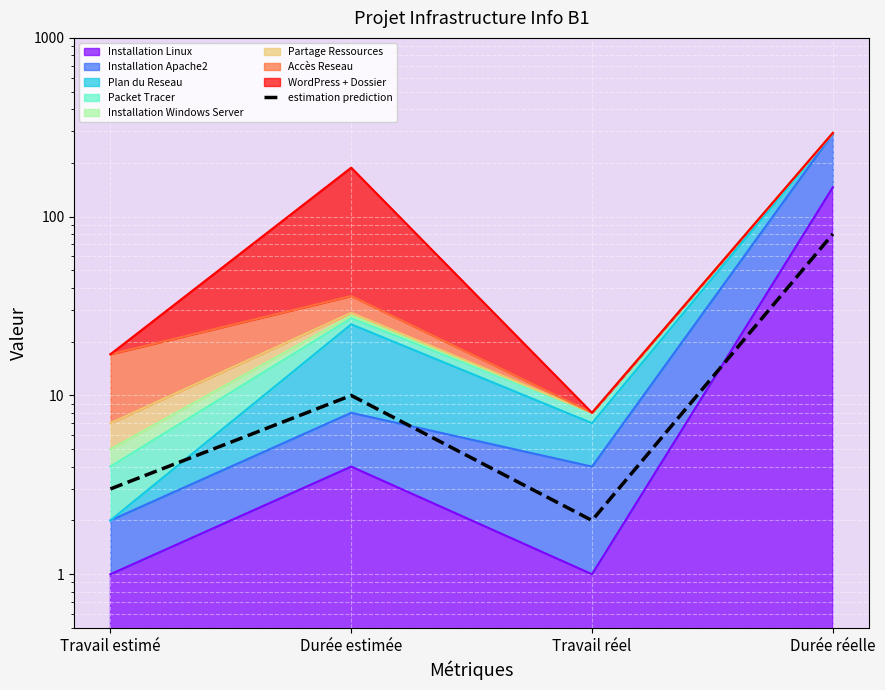

The chart shows a value of 3 at Travail estimé. True or false?

True